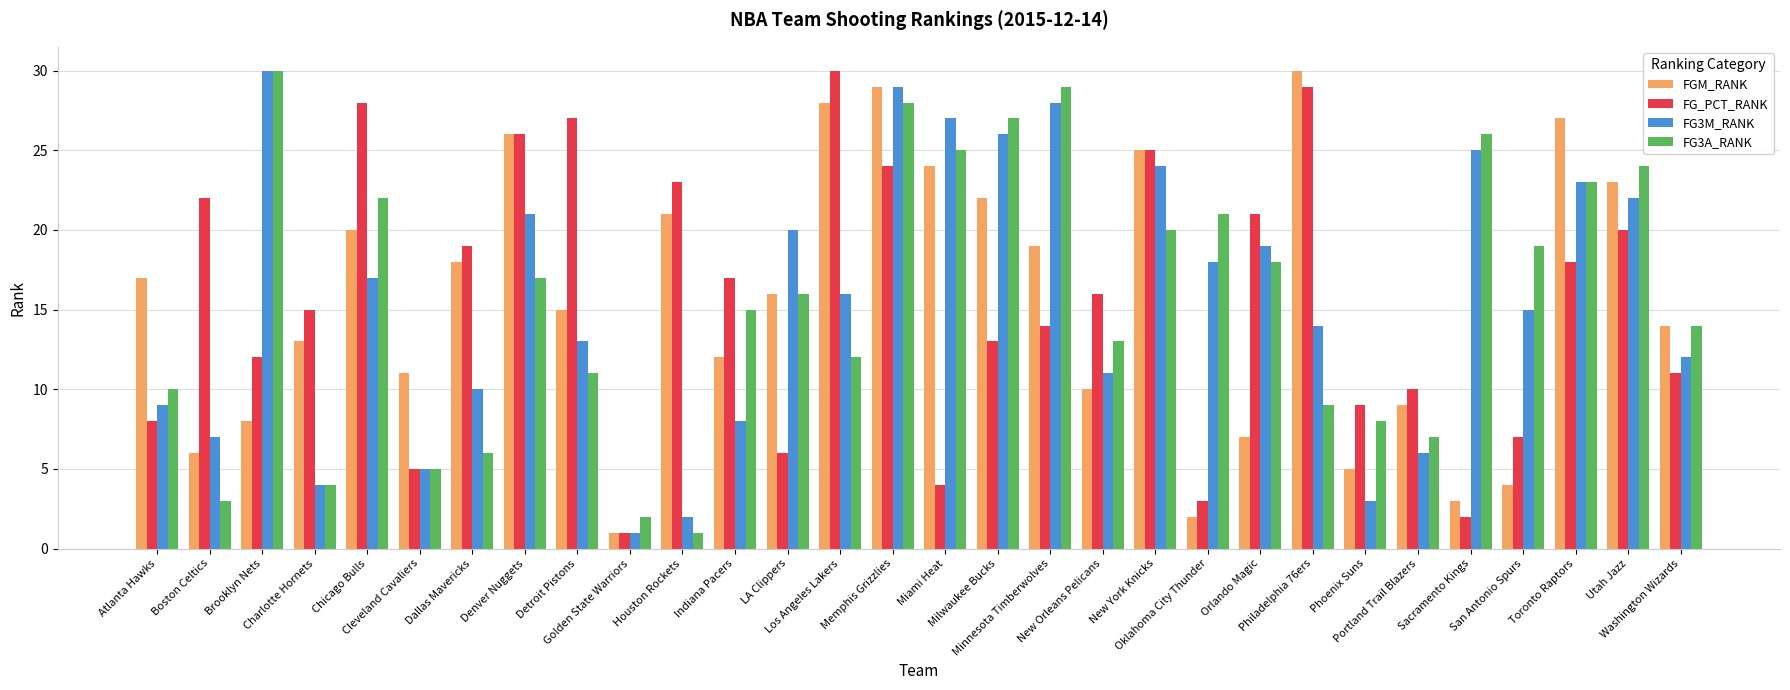

What is the average value of the FG_PCT_RANK series?

16